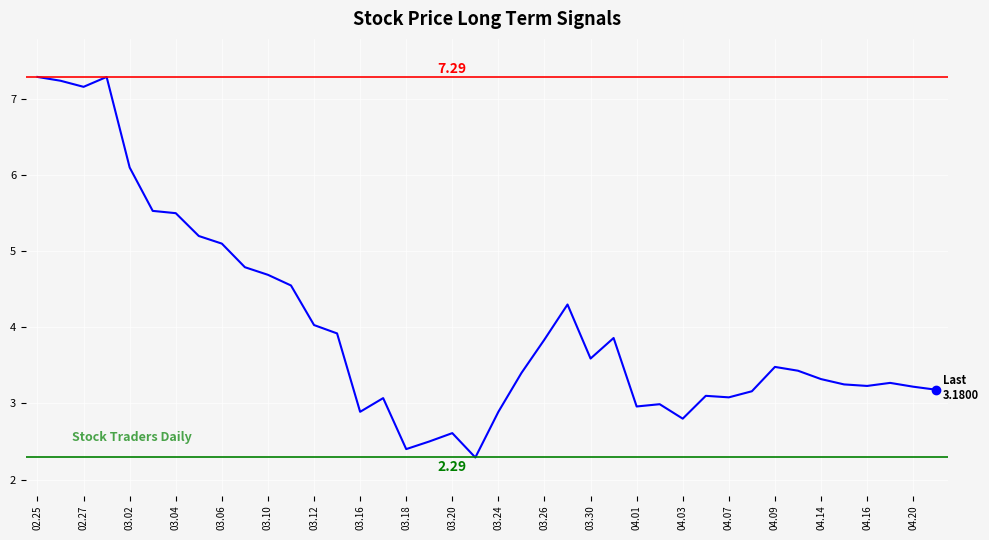

Is this an area chart (filled region under the line)?

No